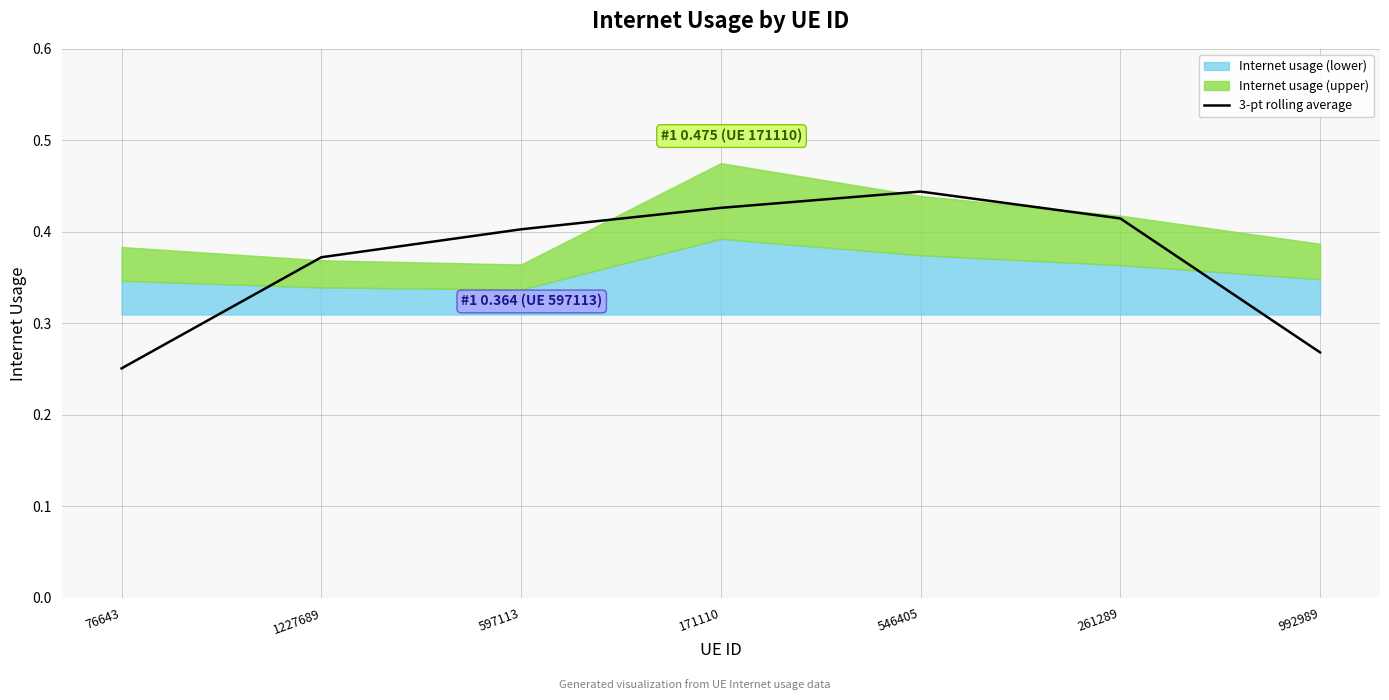

Count the number of categories in the chart.

7